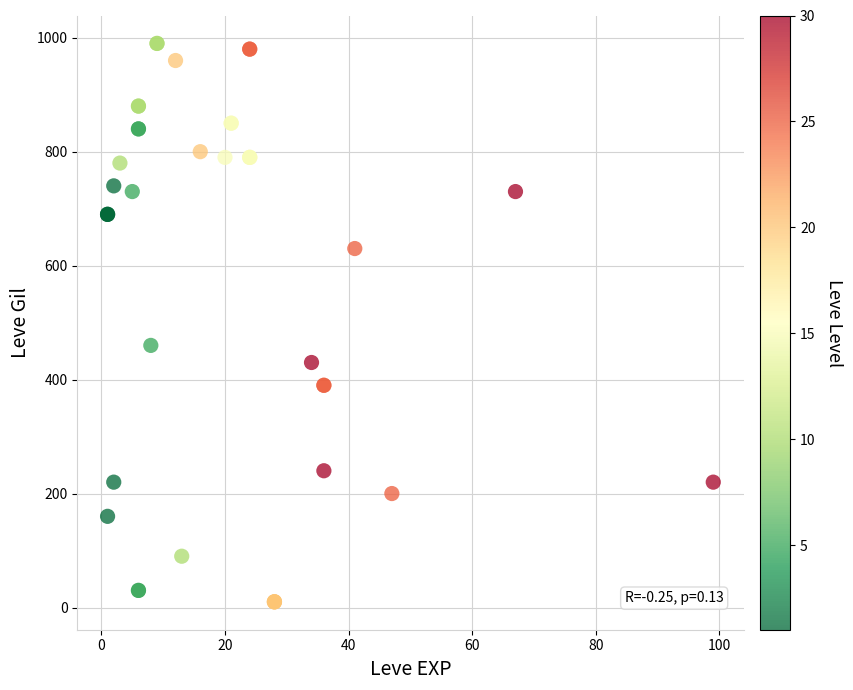

What Y value in the scatter plot is closest to 500?

460